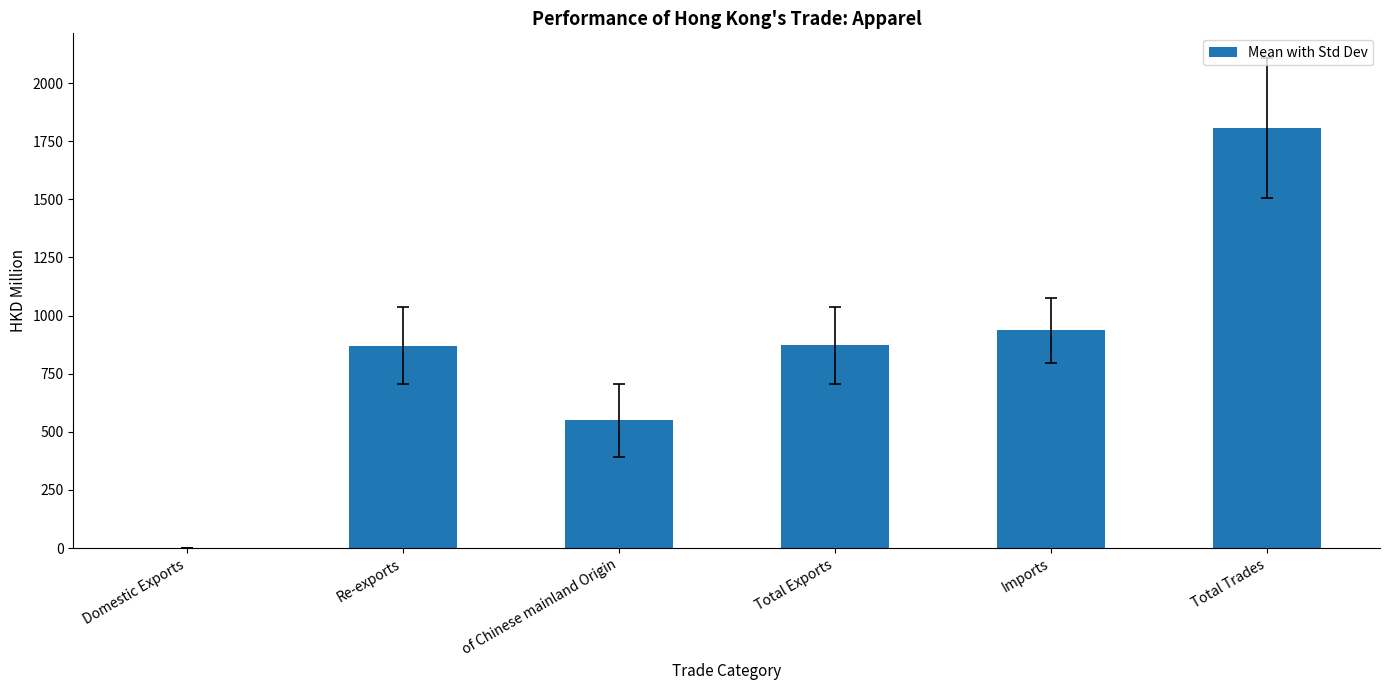

Where is the data nearest to the value 903?

Total Exports